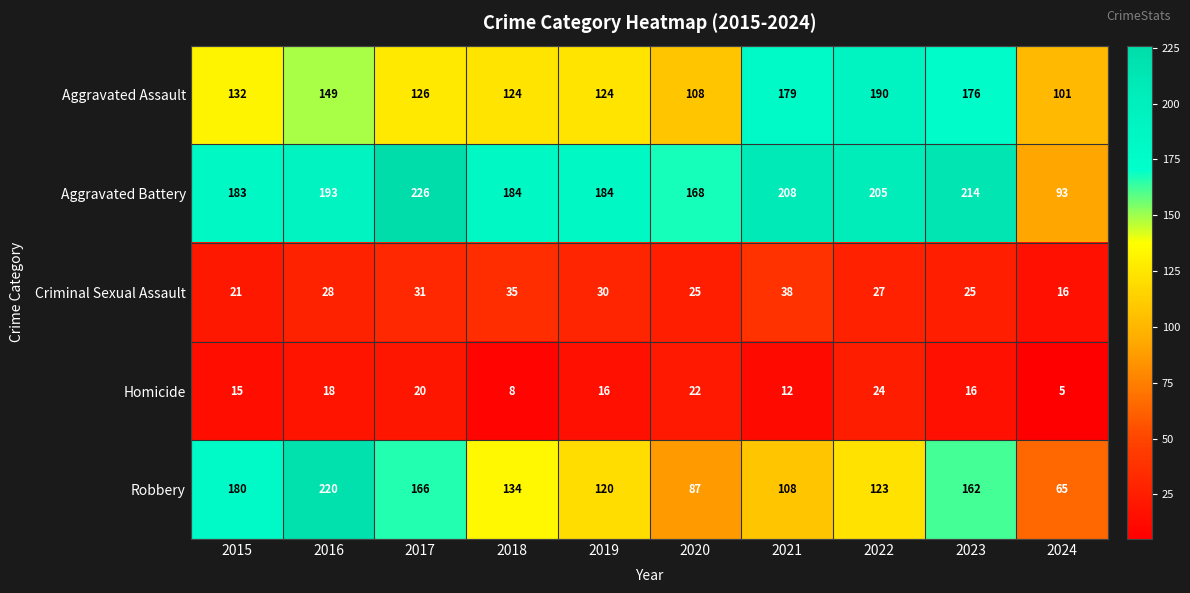

How many values in the Aggravated Battery series are below 193?

5